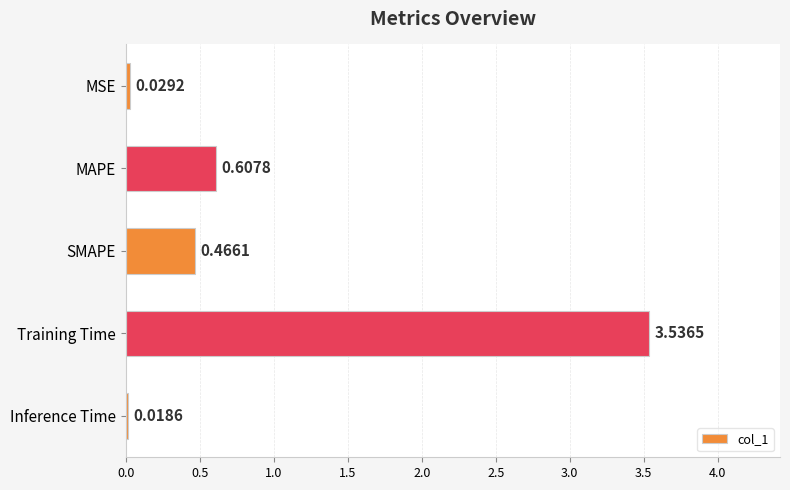

Rank the categories by value from highest to lowest.

Training Time, MAPE, SMAPE, MSE, Inference Time